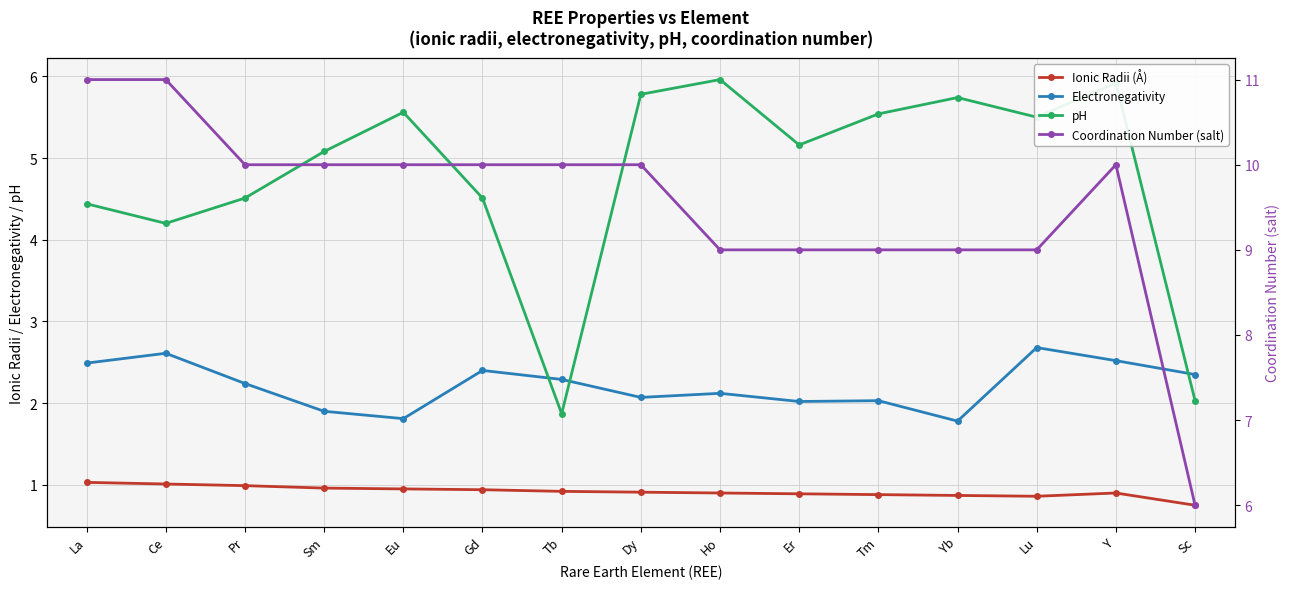

What is the difference between the pH values at Eu and Er?

0.4